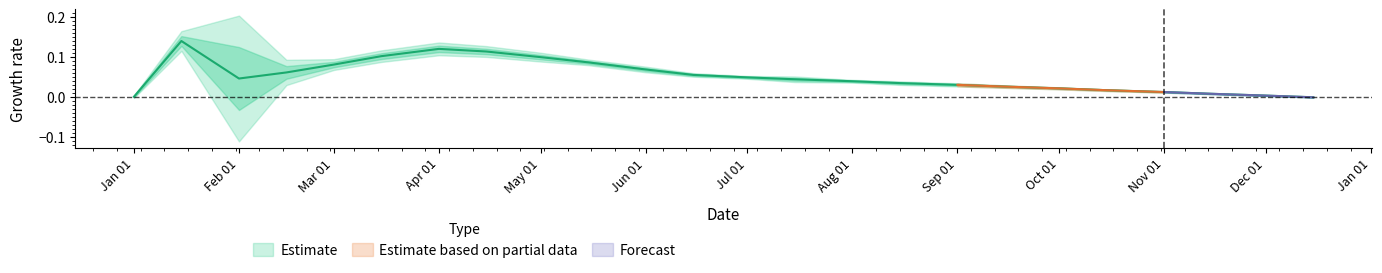

Rank the categories by value from highest to lowest.

2022-01-15, 2022-04-01, 2022-04-15, 2022-03-15, 2022-05-01, 2022-05-15, 2022-03-01, 2022-06-01, 2022-02-15, 2022-06-15, 2022-07-01, 2022-02-01, 2022-07-15, 2022-08-01, 2022-08-15, 2022-09-01, 2022-09-15, 2022-10-01, 2022-10-15, 2022-11-01, 2022-11-15, 2022-12-01, 2022-01-01, 2022-12-15